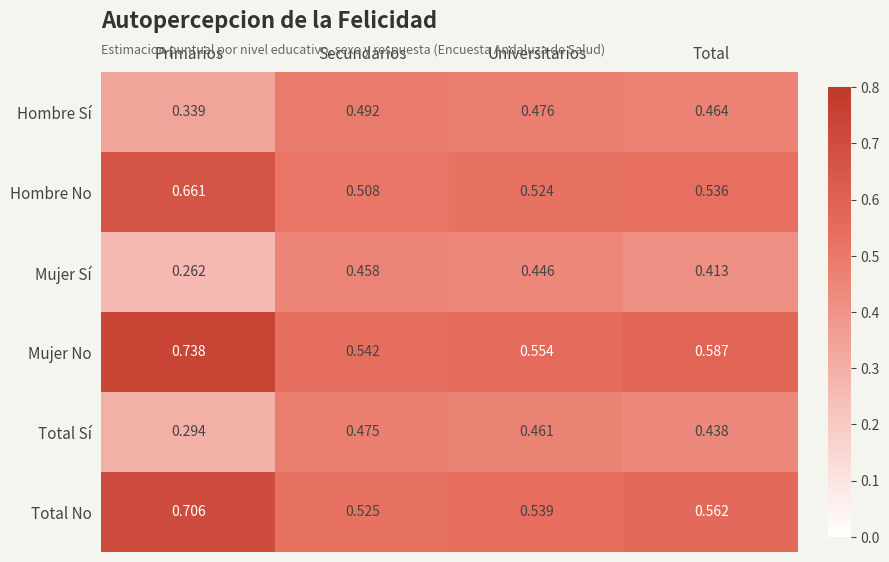

Where is Hombre No nearest to the value 0?

Secundarios